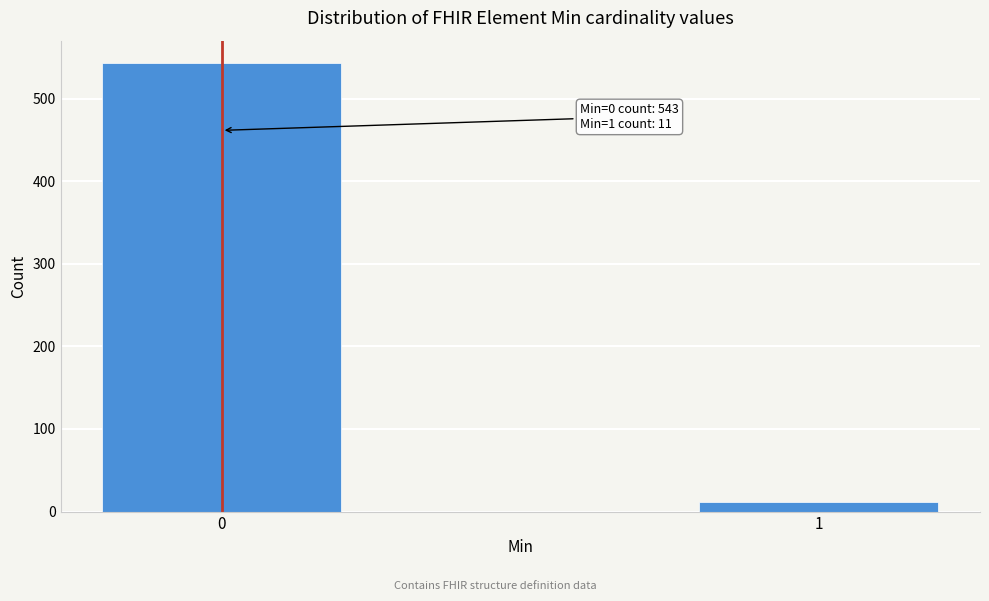

Reading left to right, list all the values displayed in this chart.

0=543	1=11